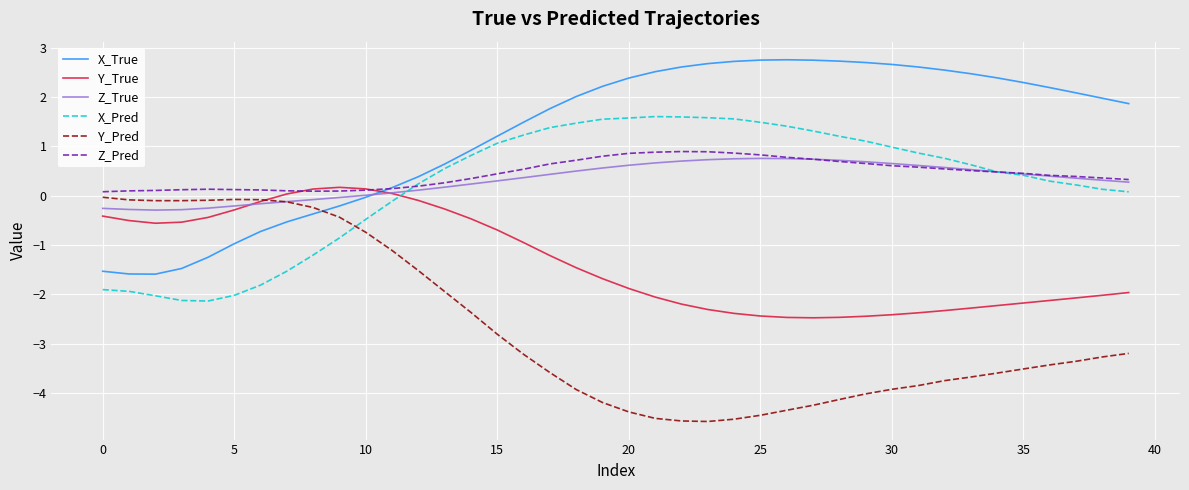

What is the maximum value for X_True?

2.8